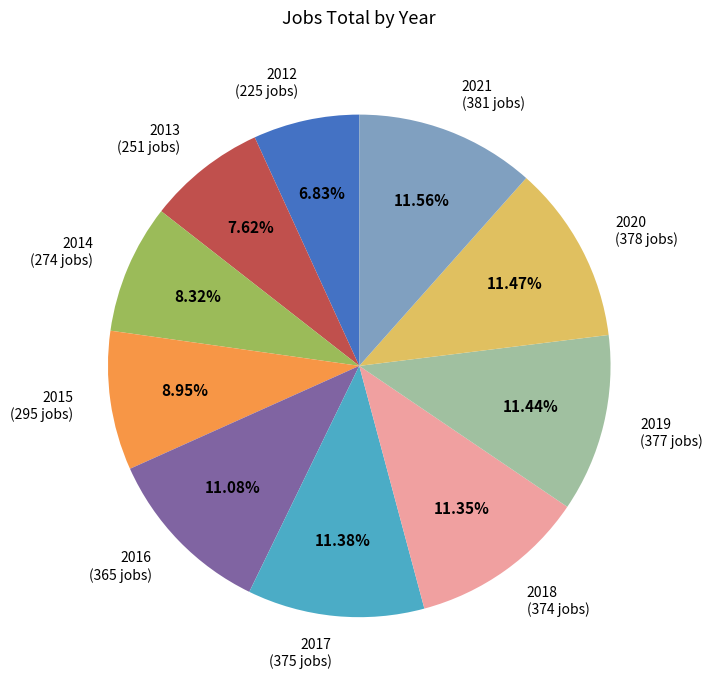

To the nearest percent, what portion does 2012 represent?

7%